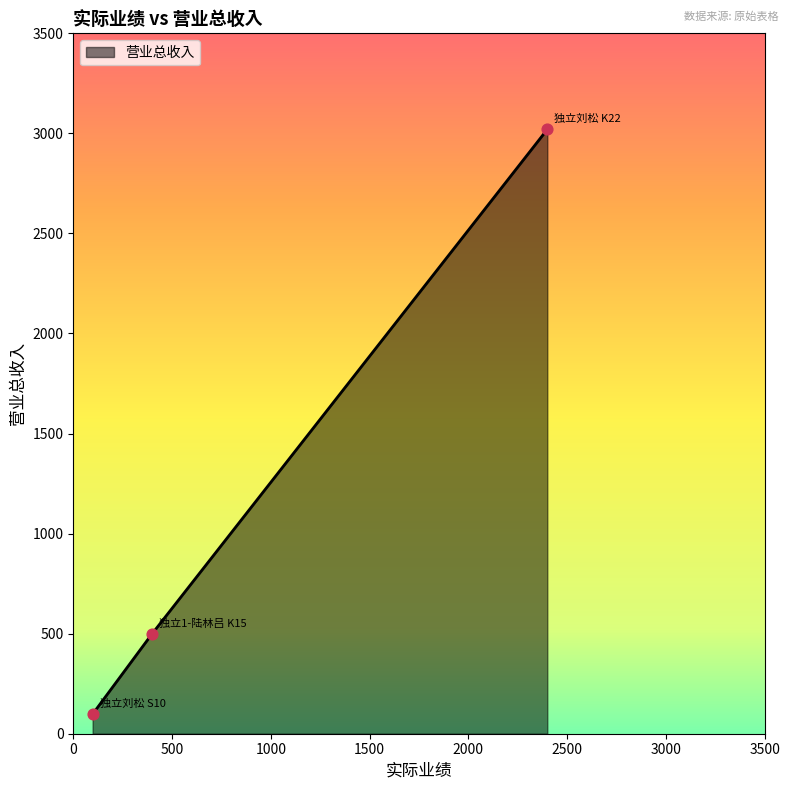

What is the smallest value displayed?

98